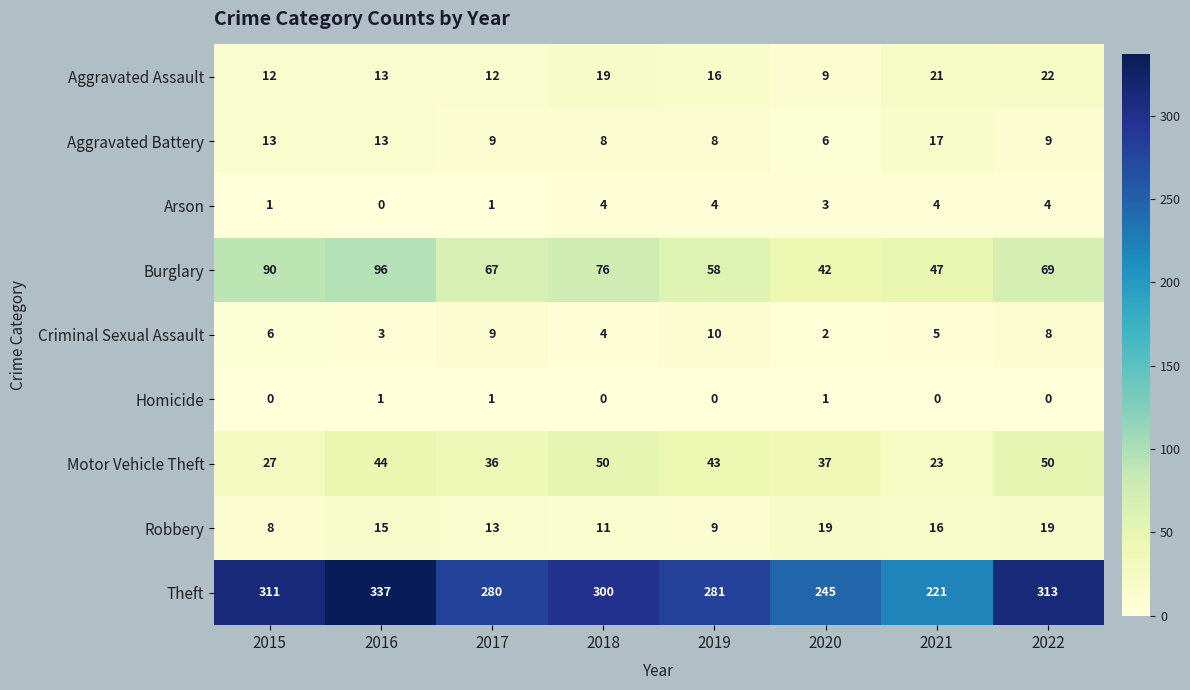

Rank the series by their maximum value, from lowest to highest.

Homicide, Arson, Criminal Sexual Assault, Aggravated Battery, Robbery, Aggravated Assault, Motor Vehicle Theft, Burglary, Theft